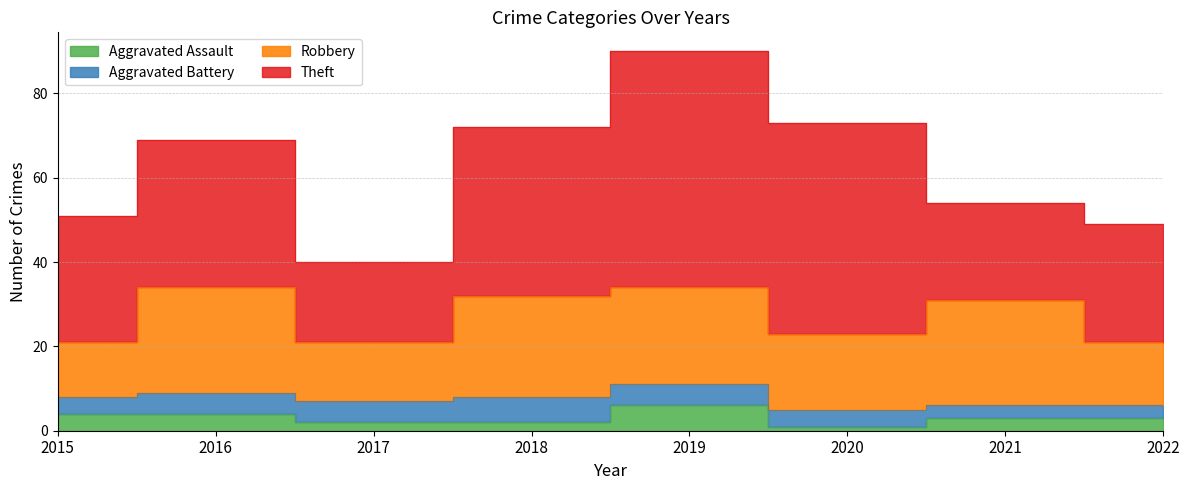

The value of Aggravated Battery at 2016 is 3. True or false?

False